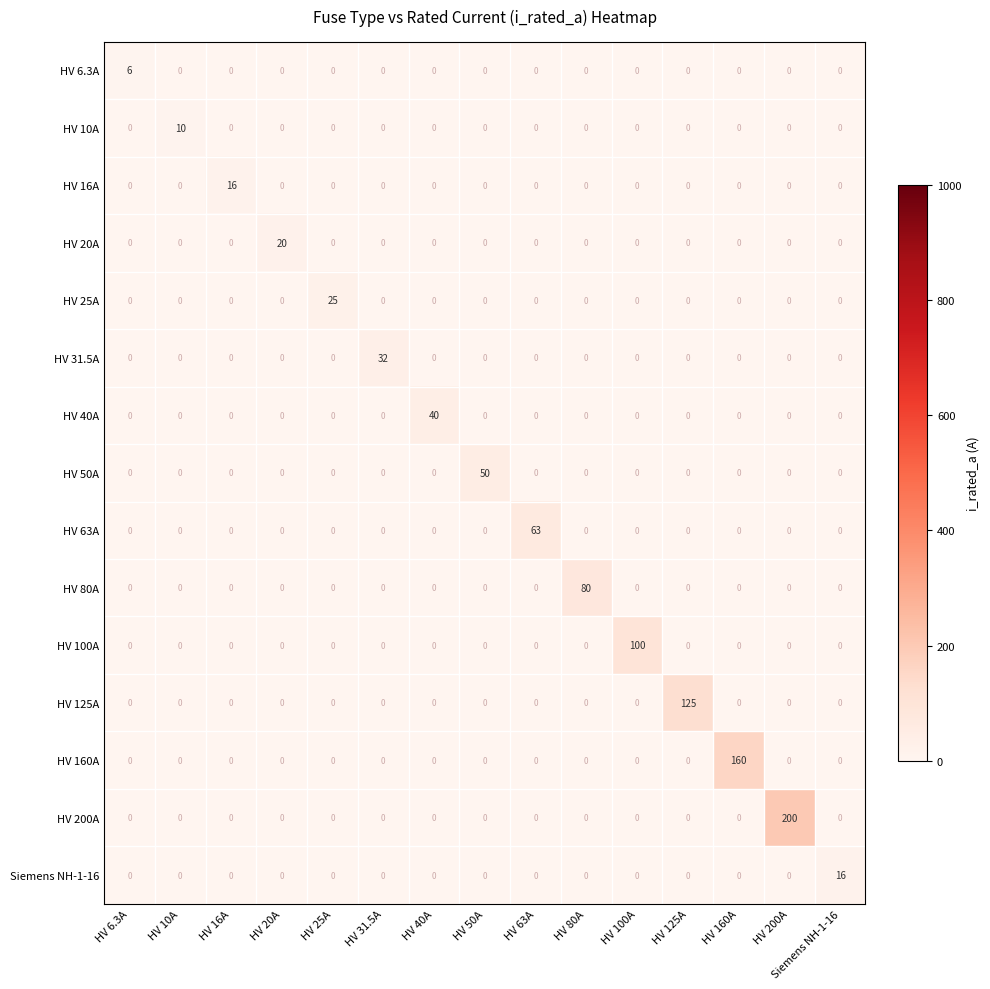

What is the sum of the HV 6.3A values at HV 6.3A and HV 63A?

6